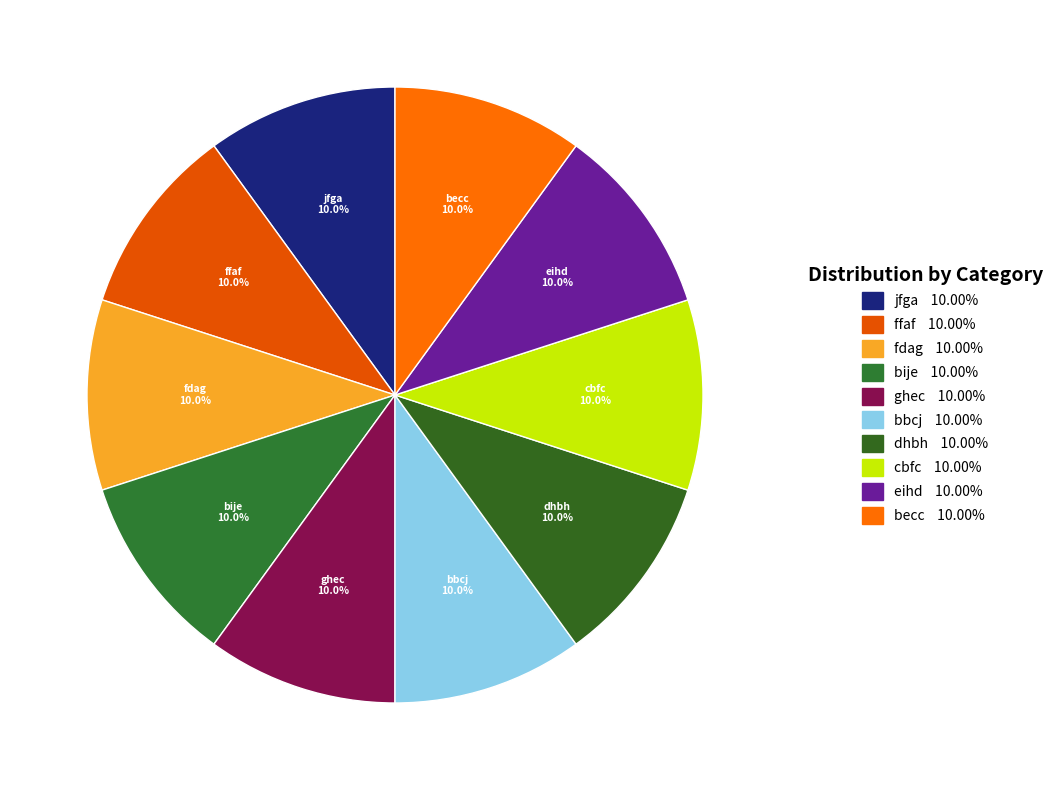

What percentage is the ffaf slice, to the nearest percent?

10%